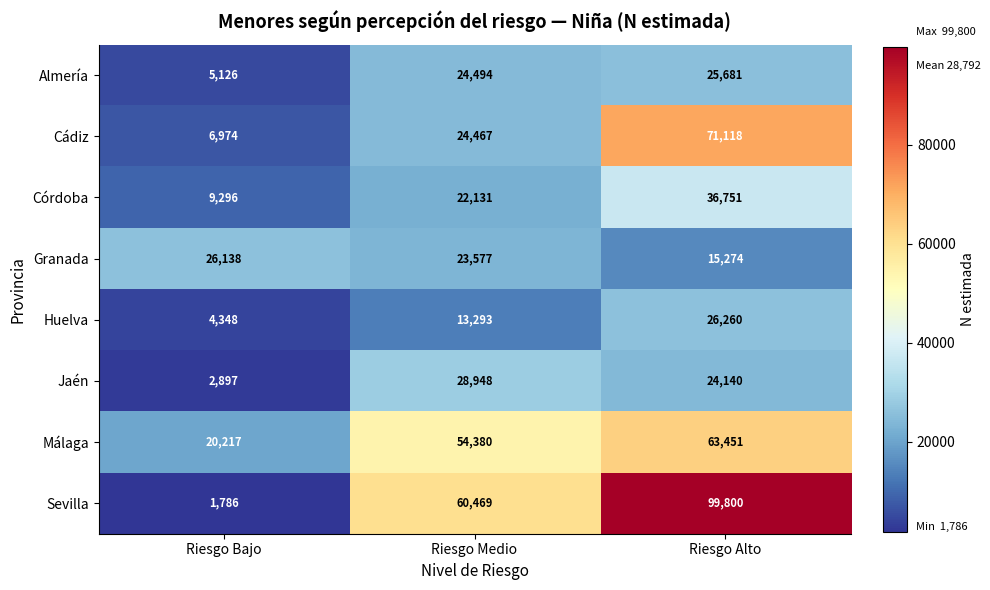

What is the sum of all Huelva values?

43901